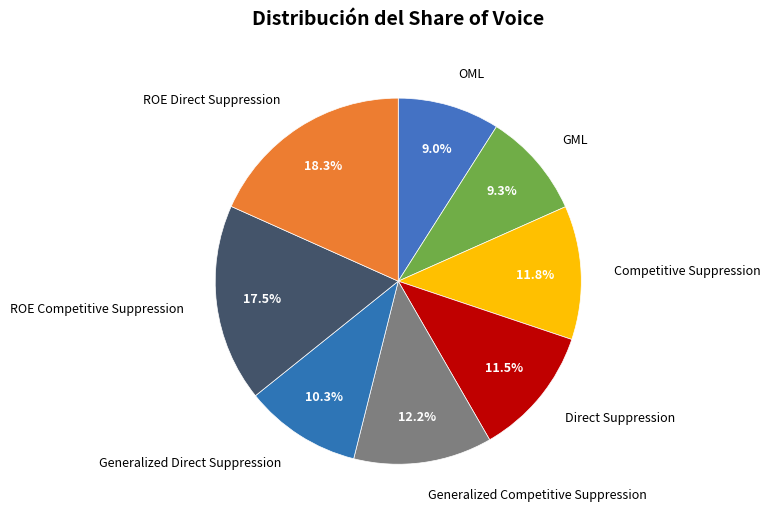

Which category has the biggest portion of the pie?

ROE Direct Suppression